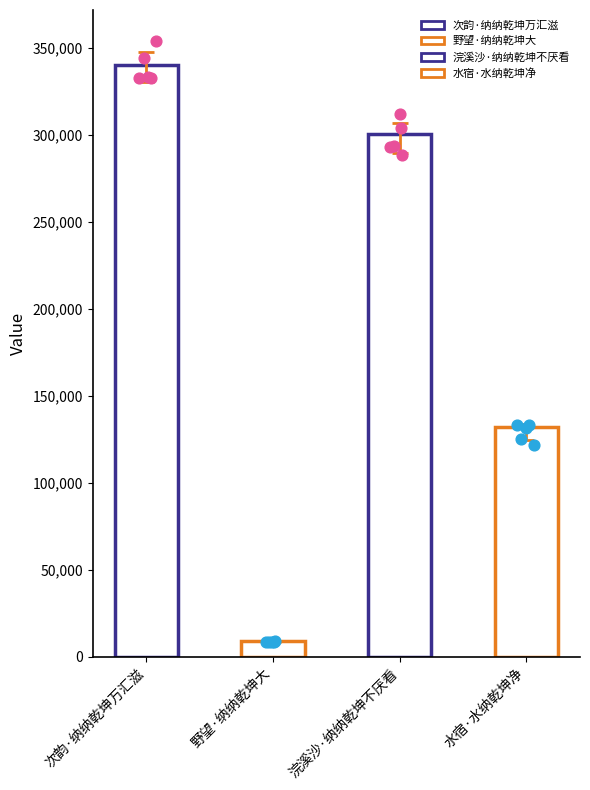

Approximately how many times larger is the value at 野望·纳纳乾坤大 compared to 水宿·水纳乾坤净?

0.1